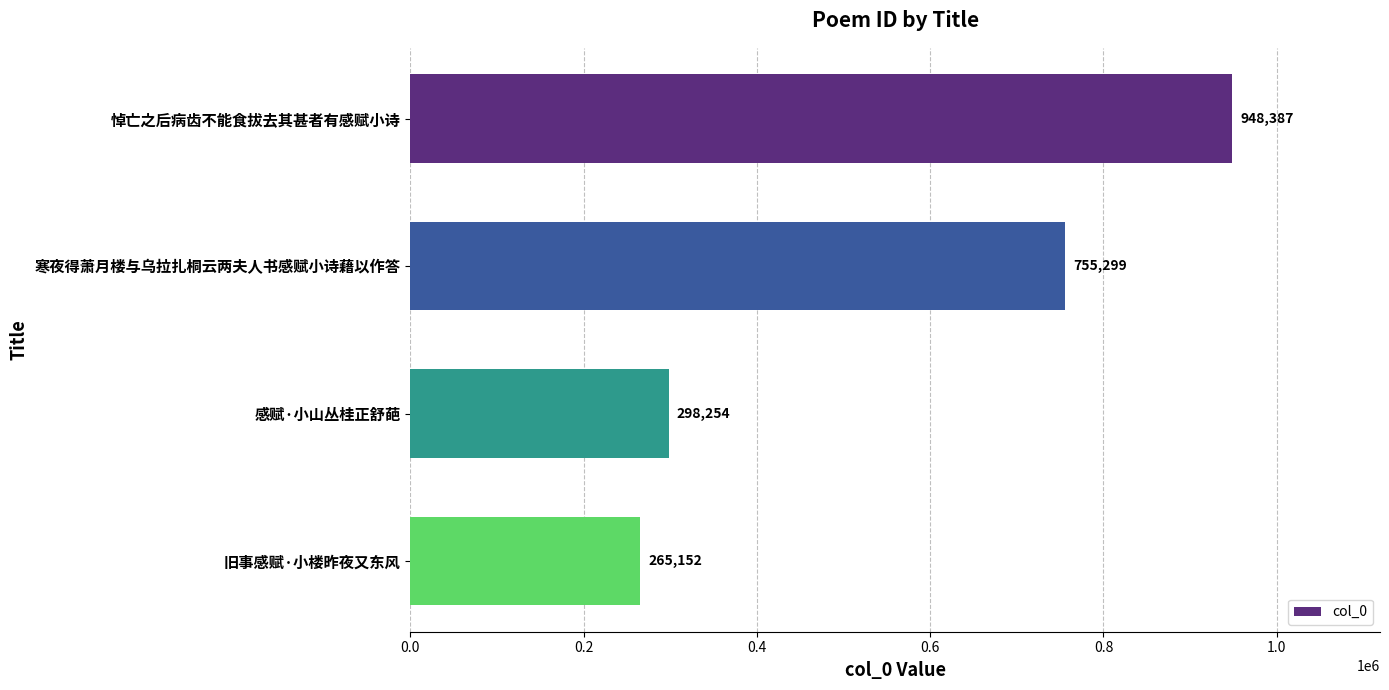

What is the difference between the maximum and minimum values?

683235